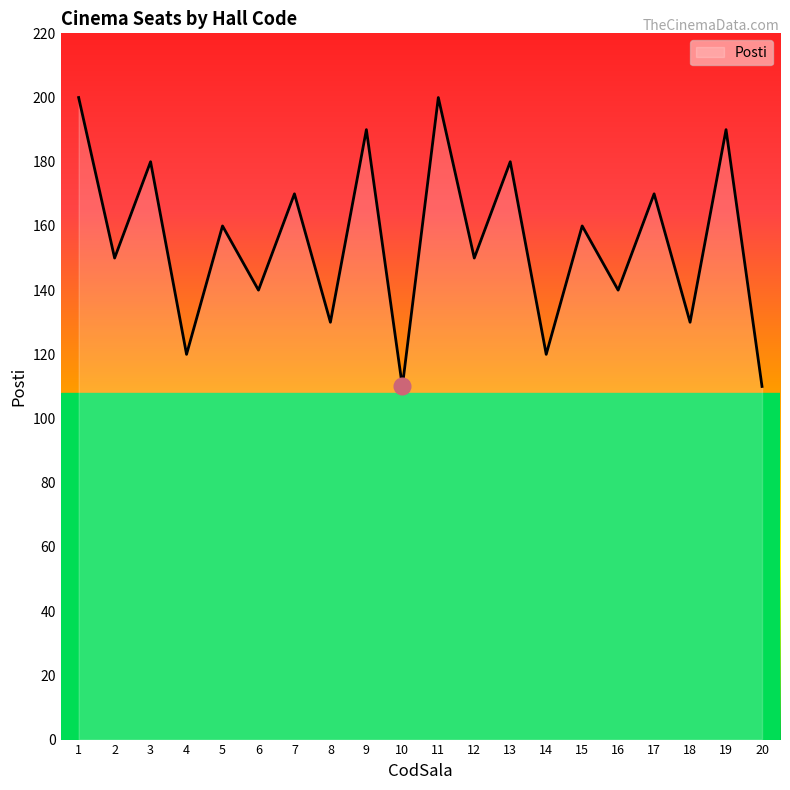

Where is the first local maximum?

3